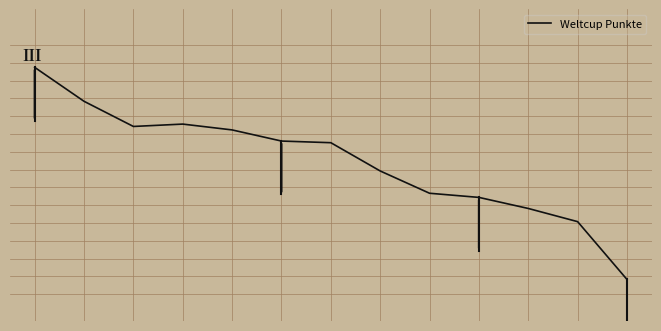

How many points are higher than both their immediate neighbors (excluding endpoints)?

1